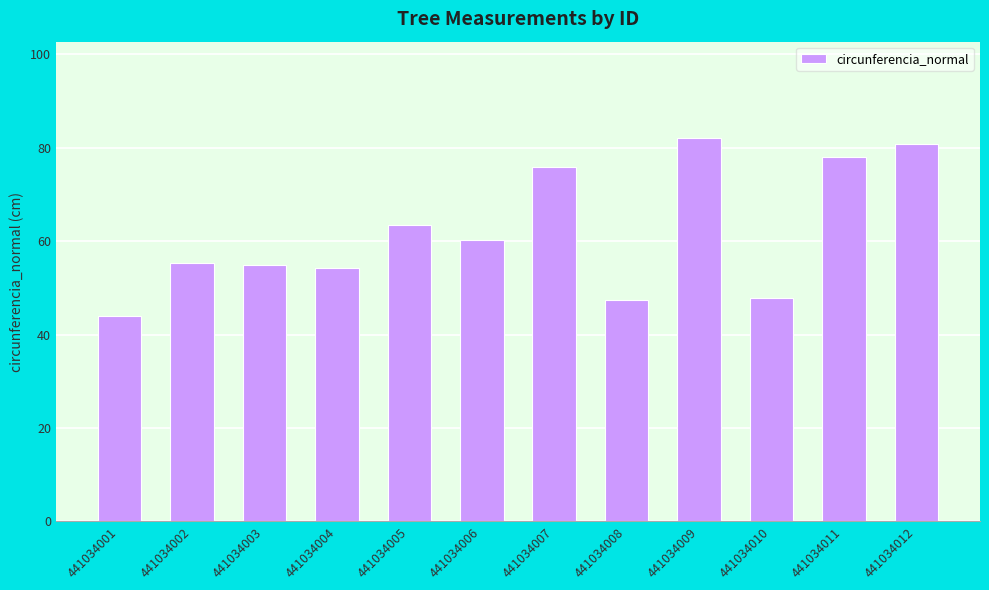

What value does the data have at 441034006?

60.2